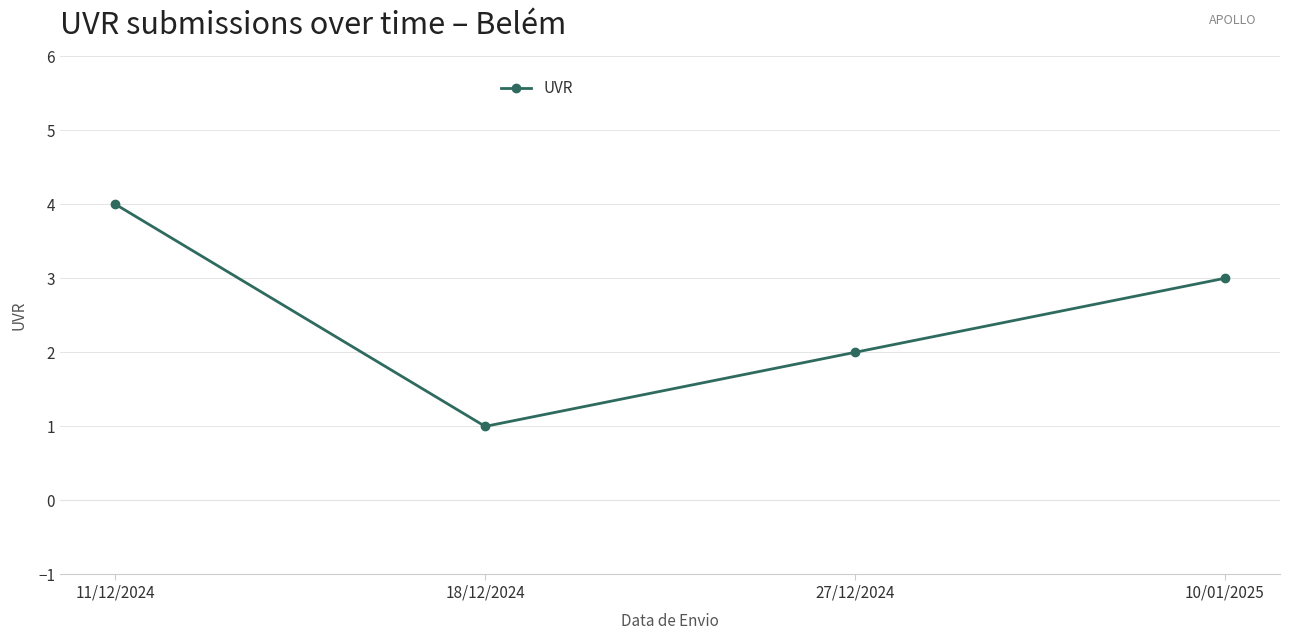

How many data points are less than 3?

2